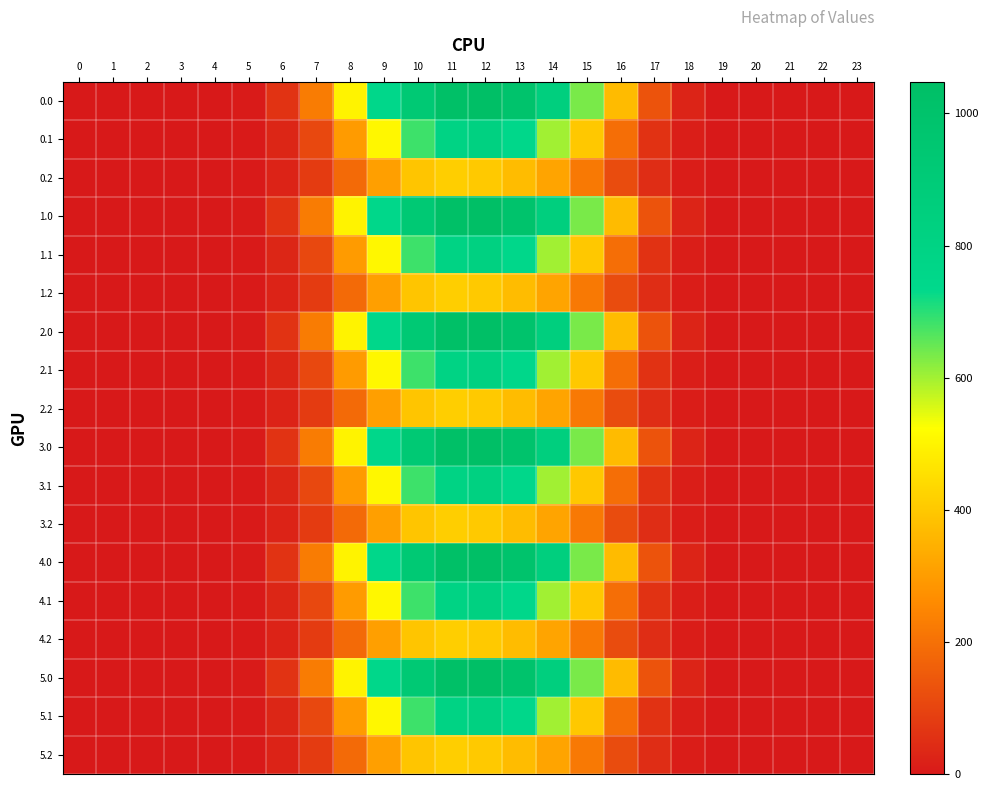

At how many categories does at least one series exceed 33?

12